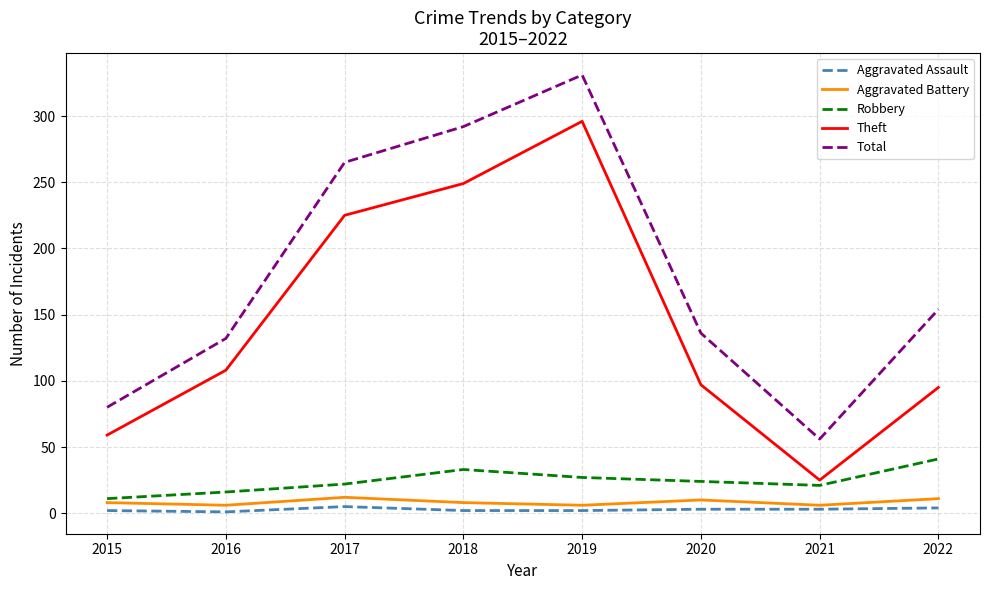

True or false: Robbery and Aggravated Assault intersect in this chart.

False